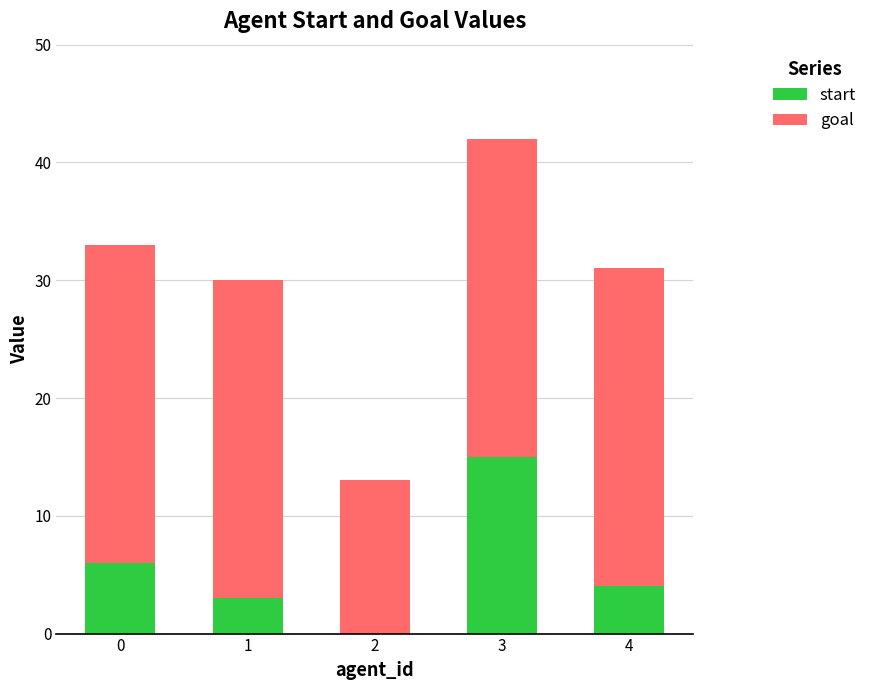

The value of start at 3 is 7. True or false?

False